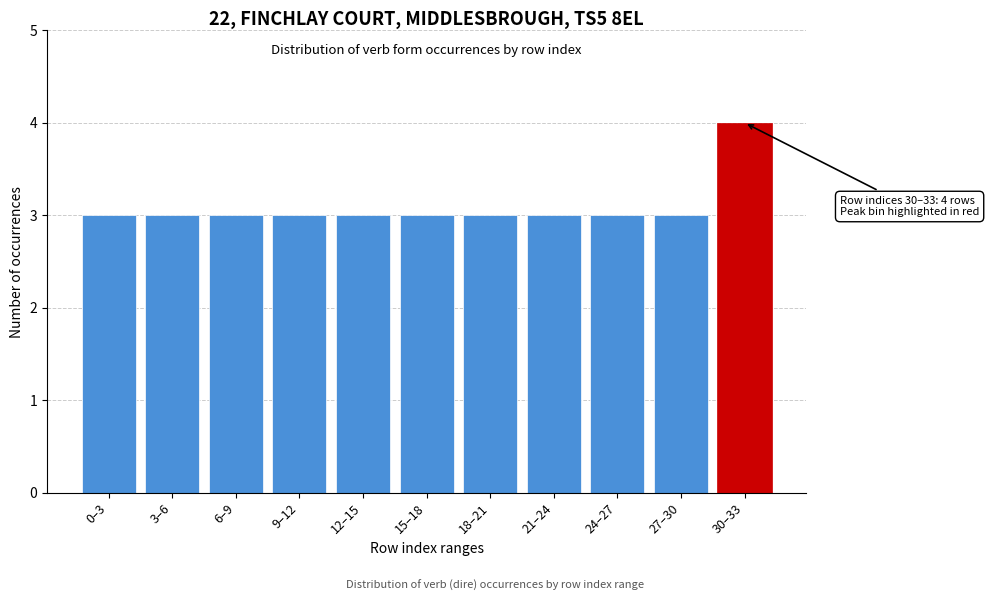

Reading left to right, what are all the values shown in this chart?

3	3	3	3	3	3	3	3	3	3	4